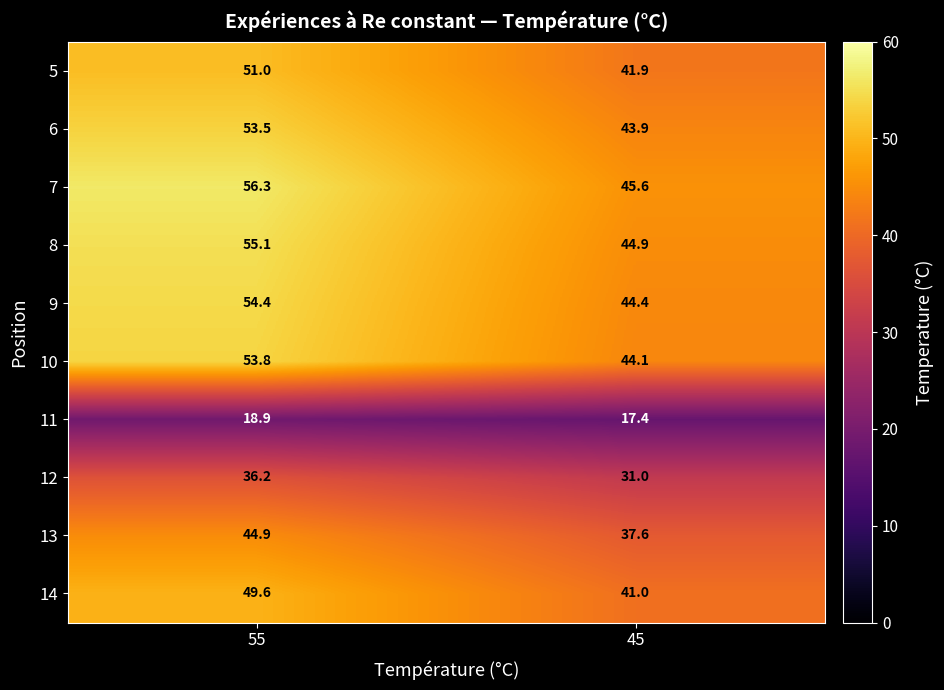

True or false: 5 has a value of 79.9 at 55.

False